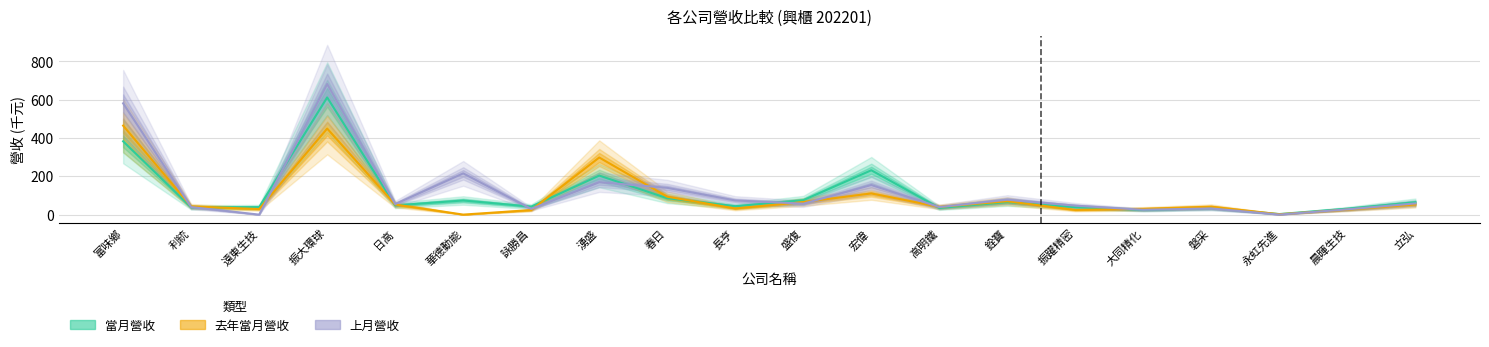

Rank the series at 盛復 from lowest to highest value.

上月營收, 去年當月營收, 當月營收